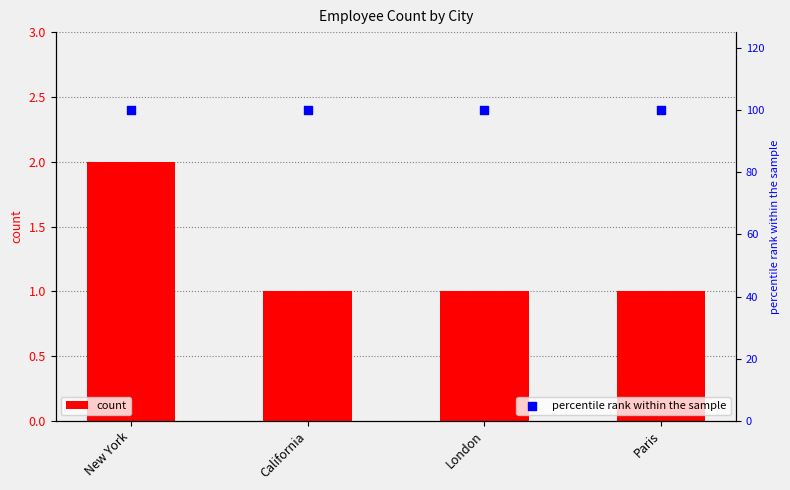

At how many categories does at least one series exceed 36?

4